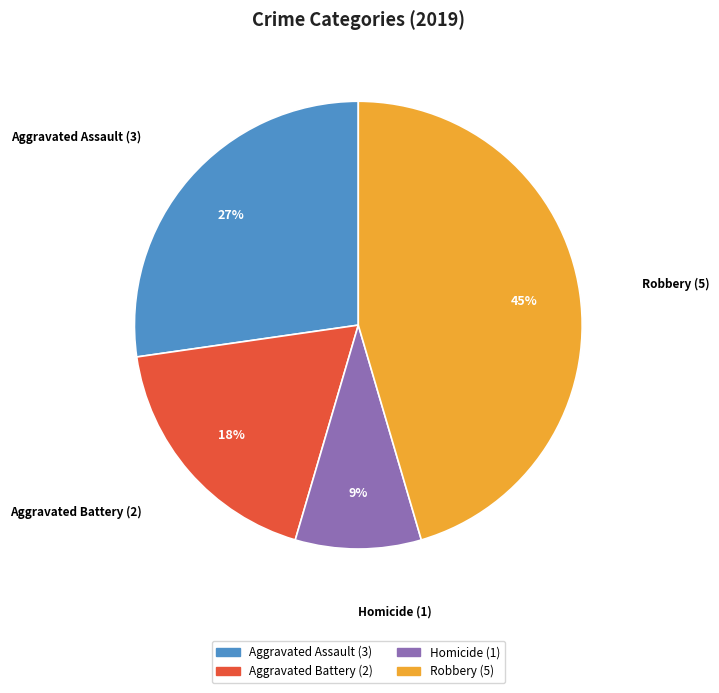

How many segments does this pie chart have?

4